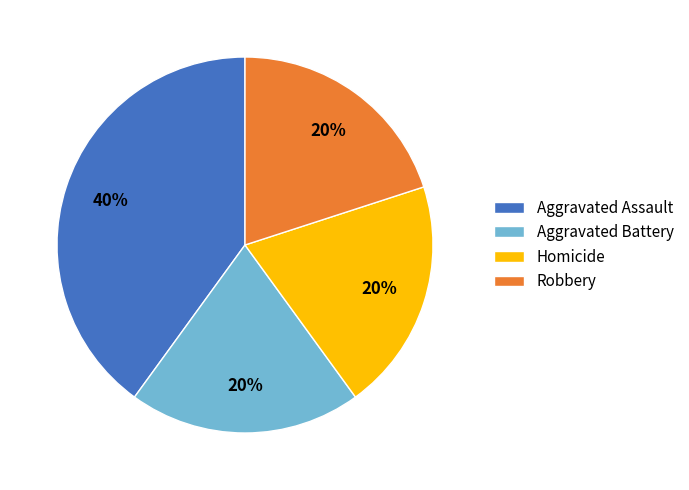

What is the ratio of the value at Aggravated Assault to the value at Aggravated Battery?

2.0